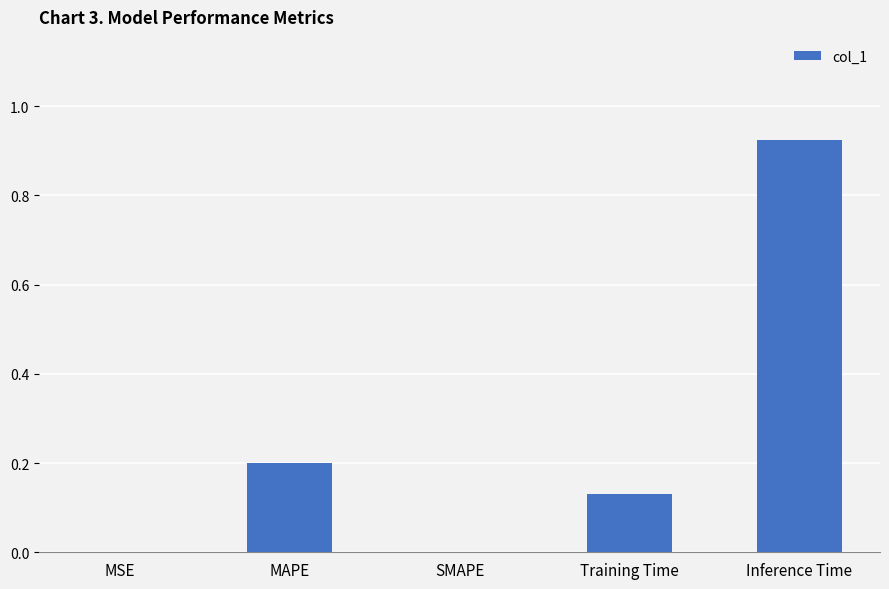

True or false: the data shows 0.0 at SMAPE.

True